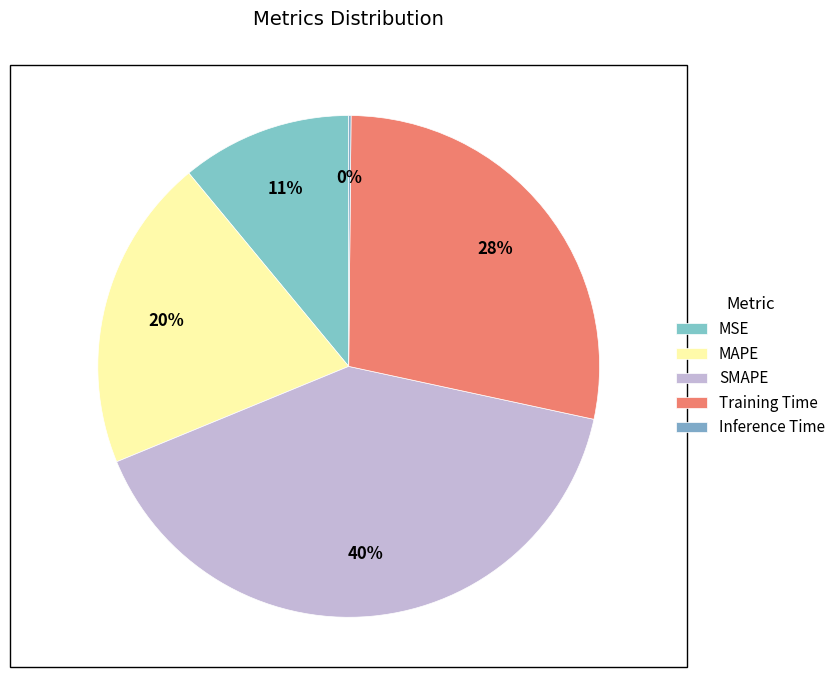

Which category has the biggest portion of the pie?

SMAPE